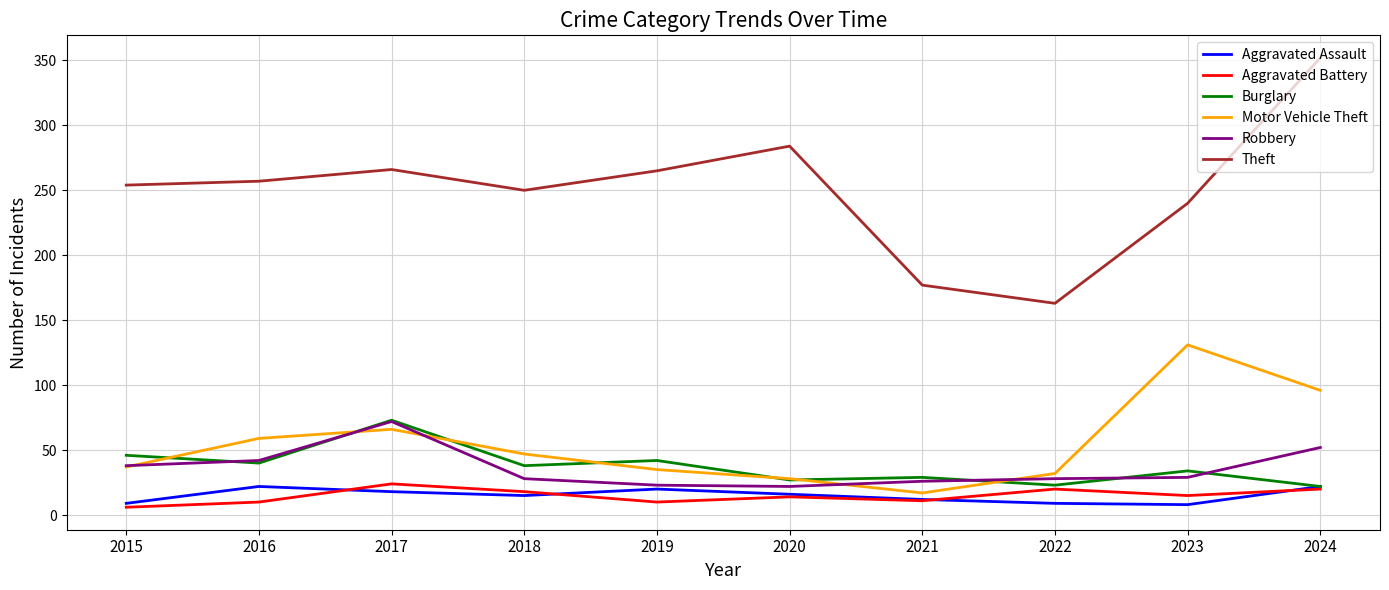

What is the maximum value for Burglary?

73